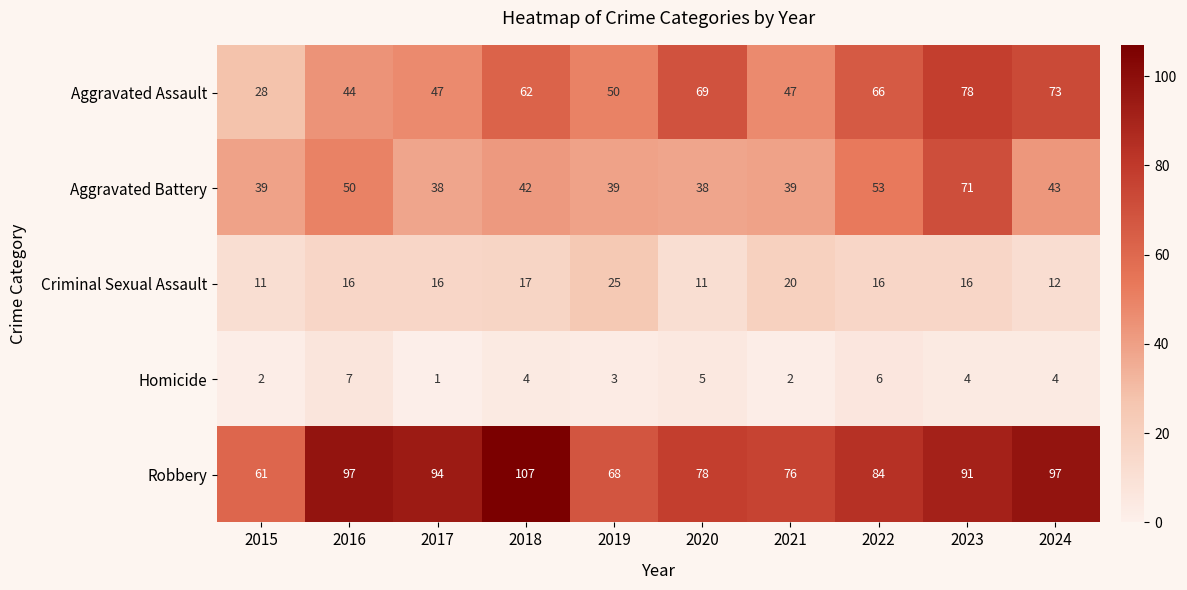

At which category is the sum across all series the highest?

2023